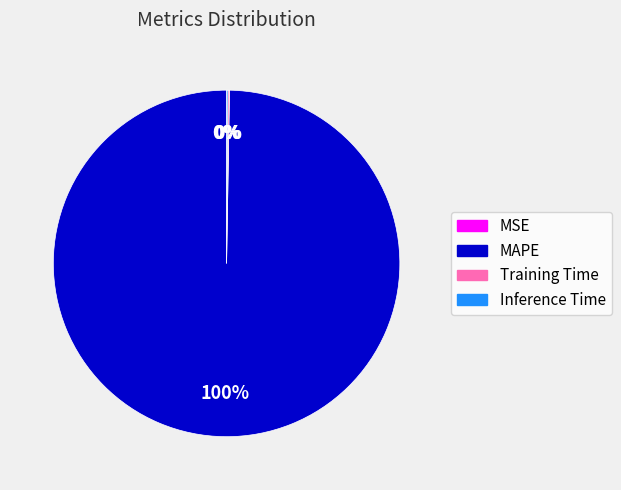

To the nearest percent, what is the average slice percentage?

25%